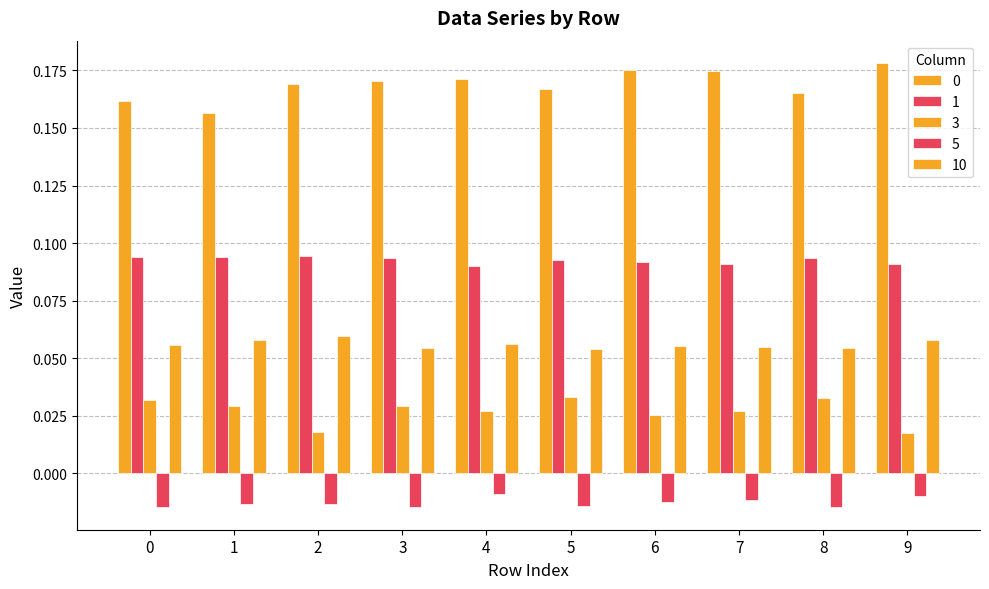

How many bars are there in each group?

5